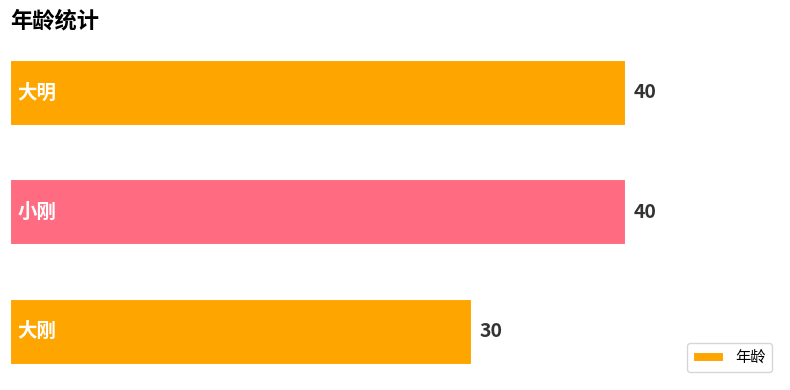

What is the sum of all values?

110